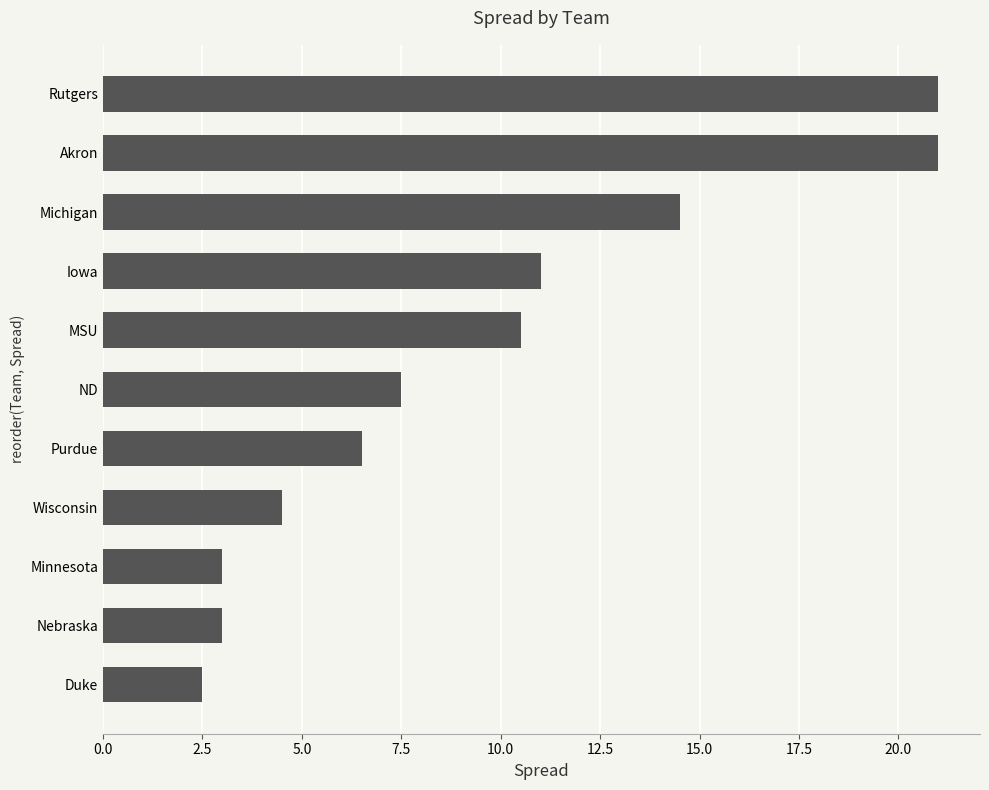

The value at Wisconsin is 4.5. True or false?

True